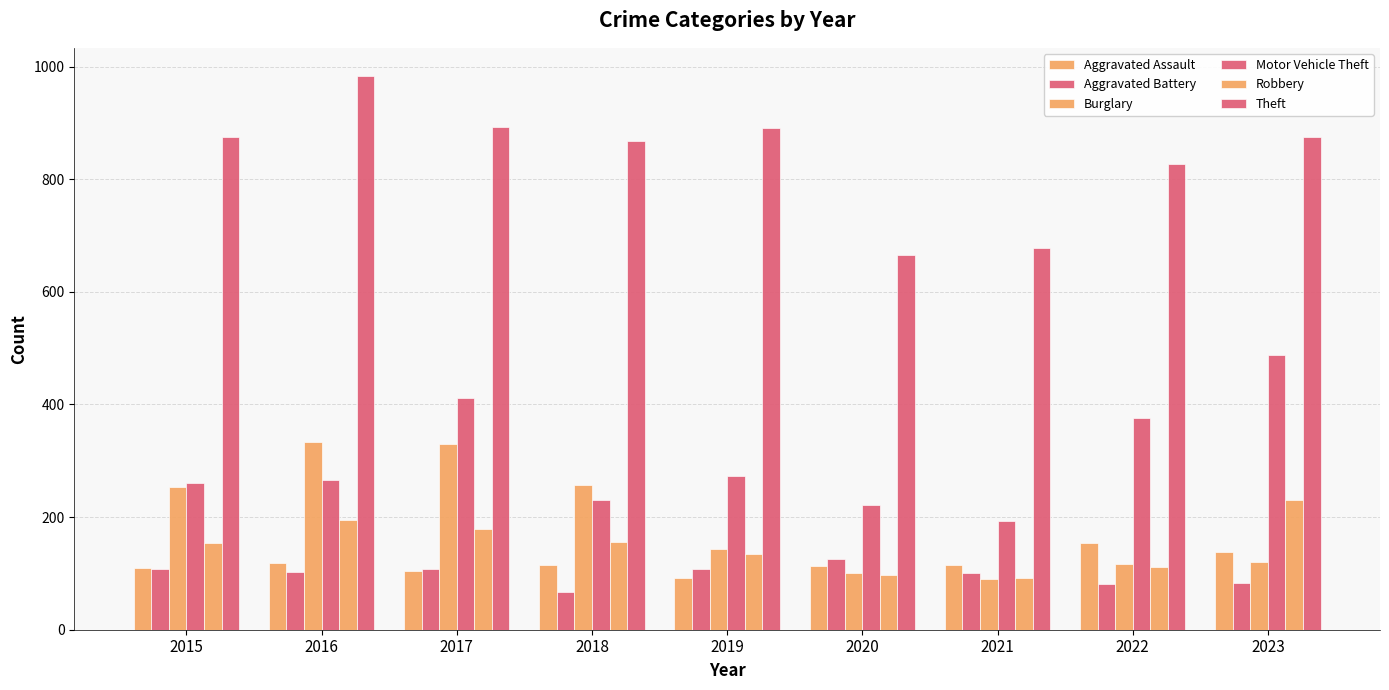

How many data points does each series have?

9